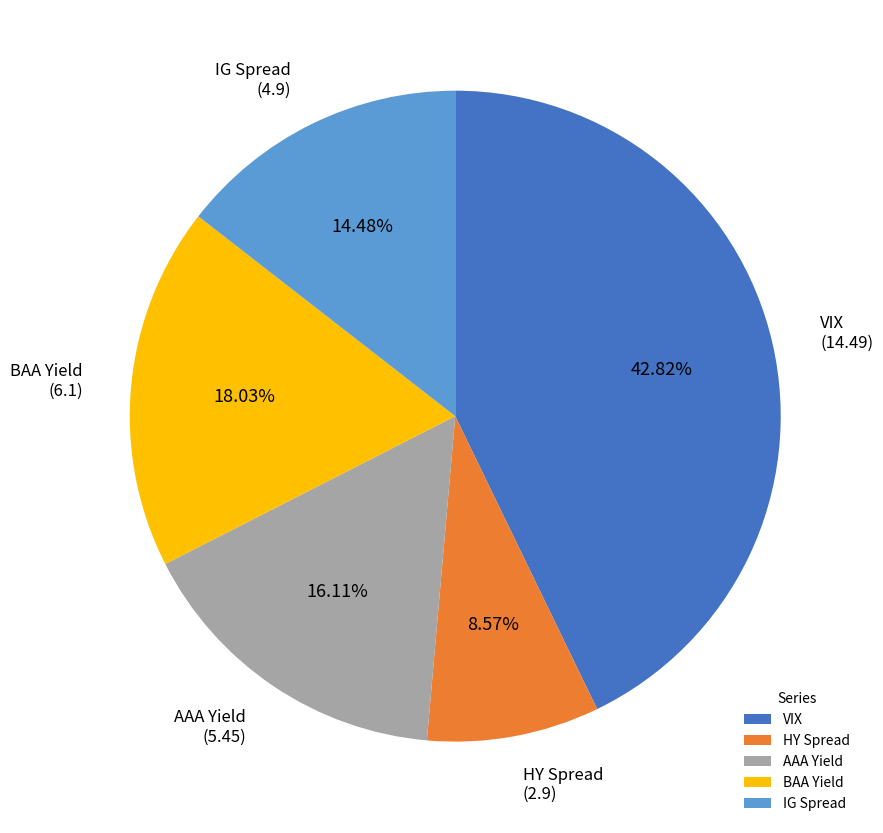

Which slice is the smallest?

HY Spread